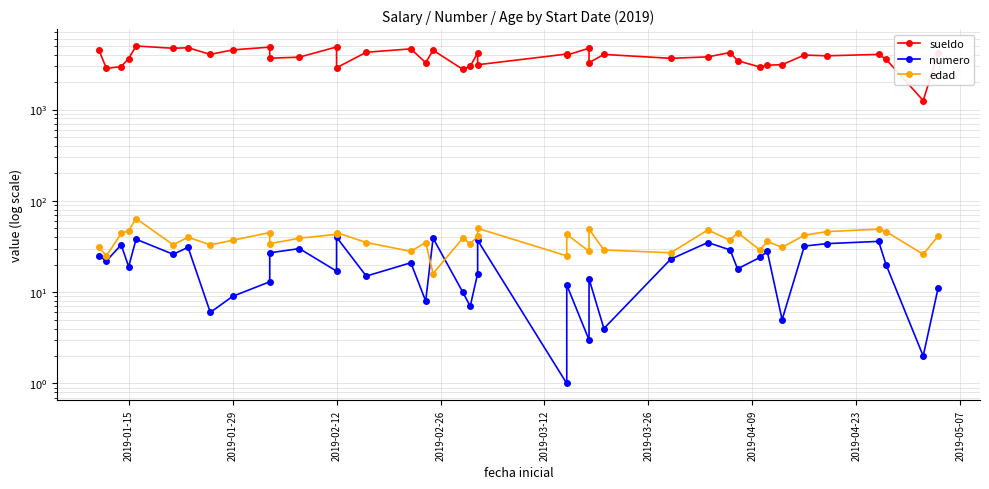

What is the sum of all sueldo values?

151318